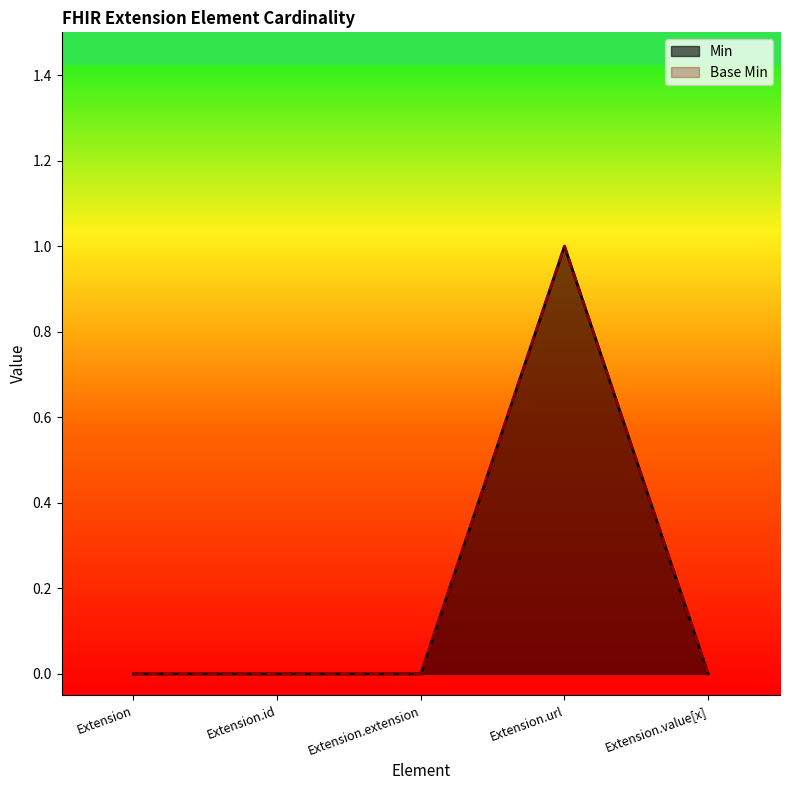

Reading left to right, list all the values displayed in this chart.

Min: Extension=0	Extension.id=0	Extension.extension=0	Extension.url=1	Extension.value[x]=0
Base Min: Extension=0	Extension.id=0	Extension.extension=0	Extension.url=1	Extension.value[x]=0